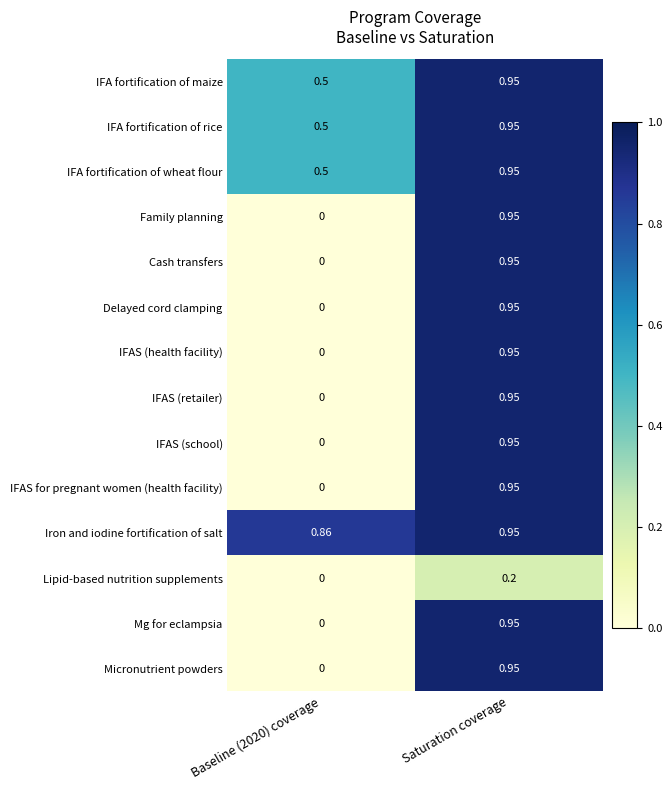

Which series has the largest total across all categories?

Iron and iodine fortification of salt